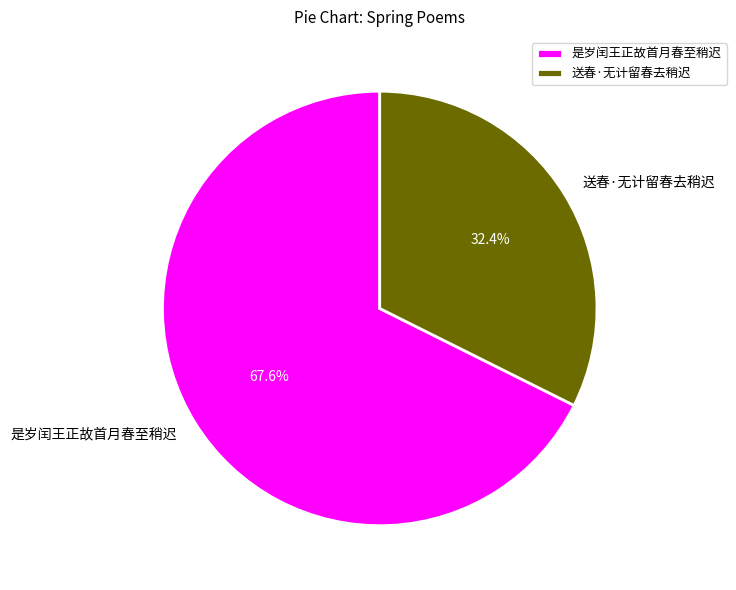

Which has a higher value, 是岁闰王正故首月春至稍迟 or 送春·无计留春去稍迟?

是岁闰王正故首月春至稍迟